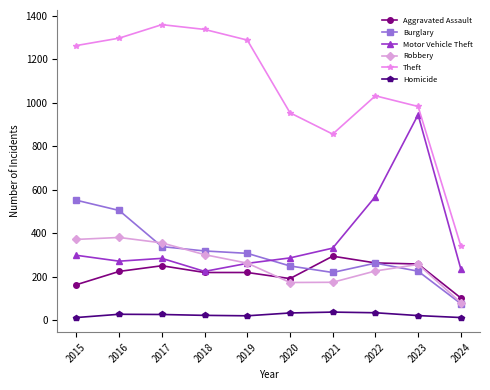

What is the minimum value for Aggravated Assault?

103